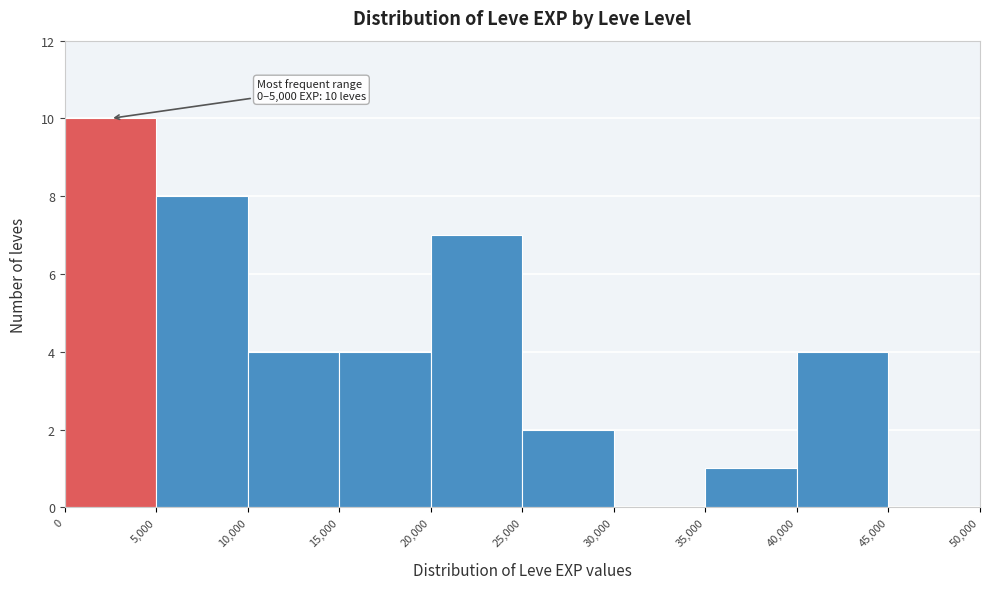

Over which range of the x-axis is the bar tallest?

0 to 5,000